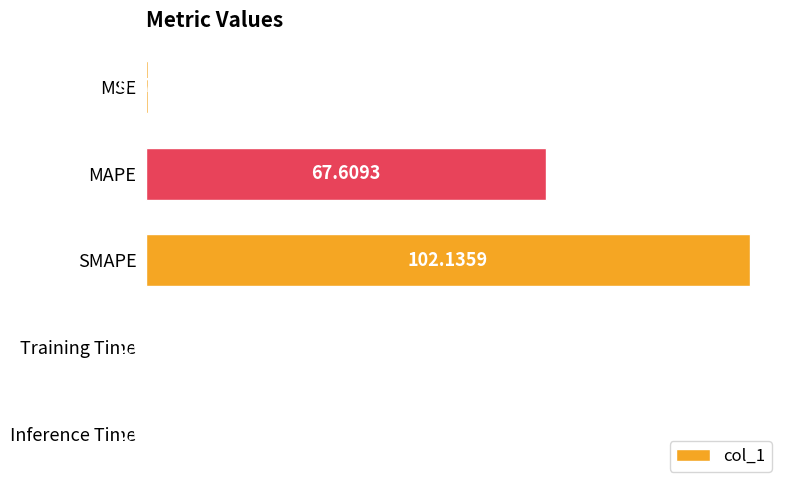

Are the bars grouped side by side (vs. stacked)?

No